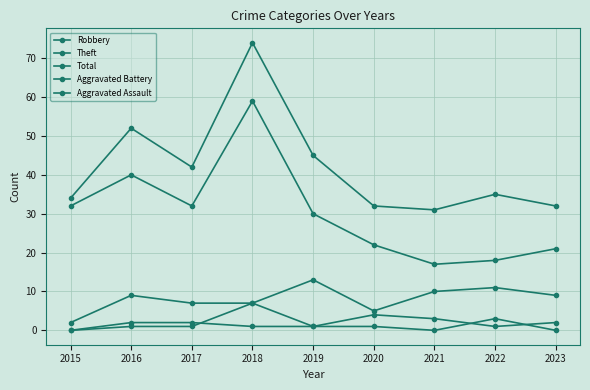

What is the value of the Theft point at the 1st from the left?

32